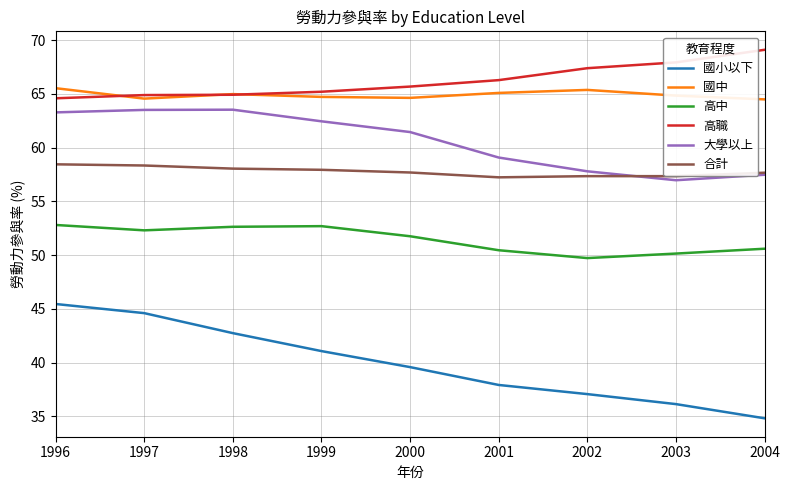

Which category has the highest value in the 高職 series?

2004